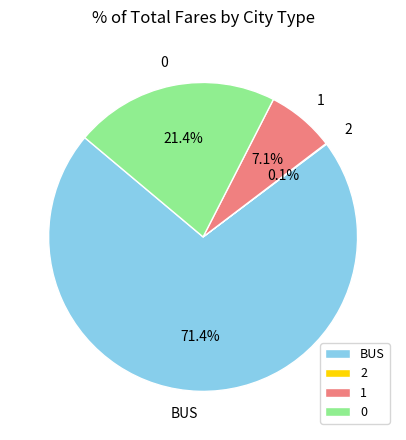

What is the largest slice in the pie chart?

BUS